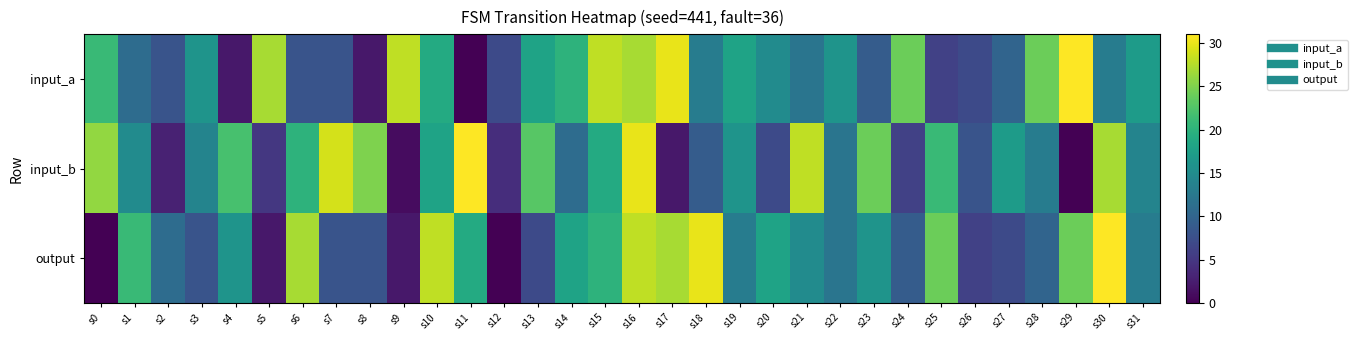

At how many categories does at least one series exceed 1?

32